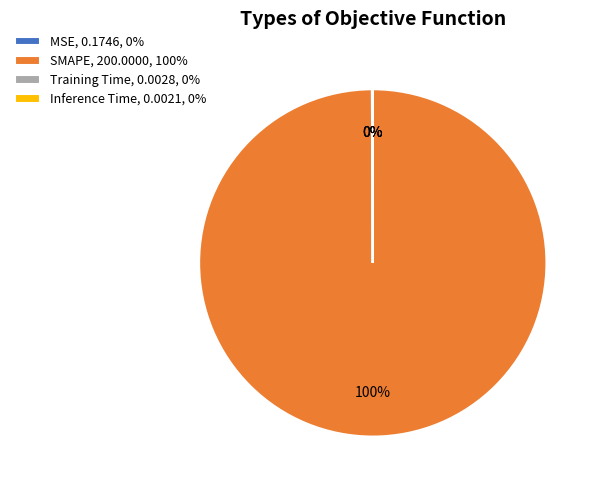

To the nearest percent, what is the average slice percentage?

25%